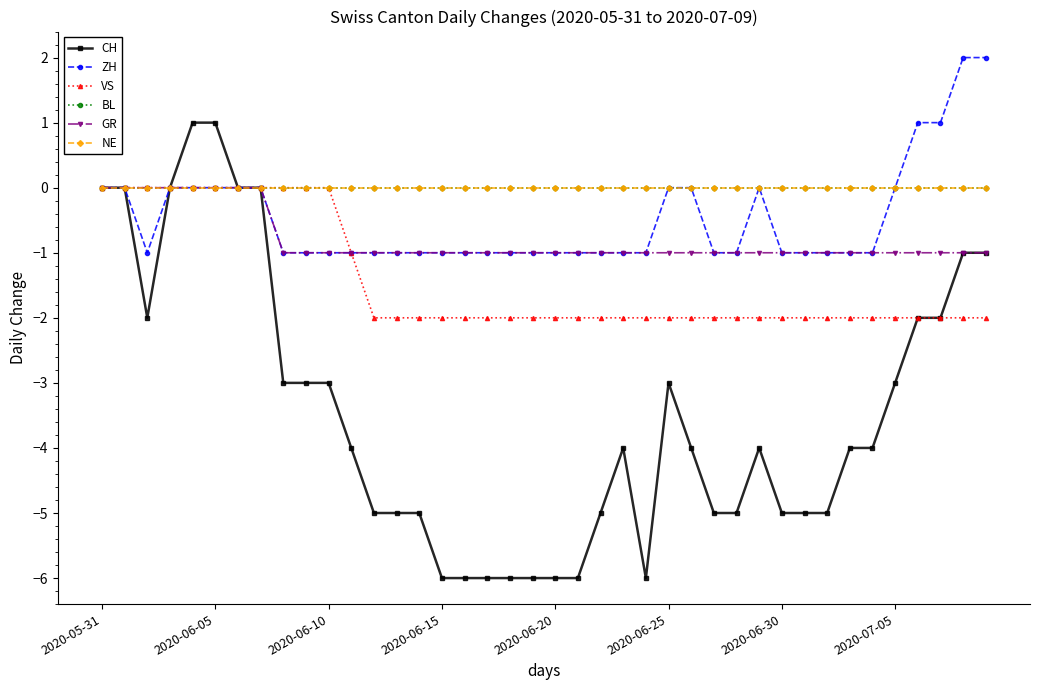

What are all the series names shown in the legend?

CH, ZH, VS, BL, GR, NE